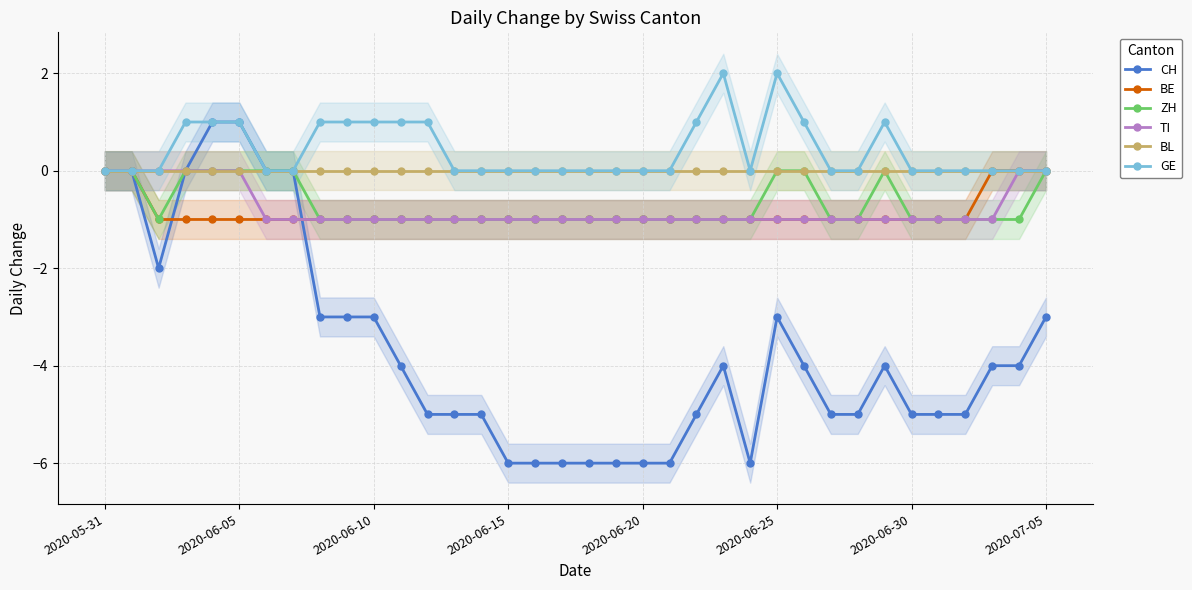

The TI series shows -2 at 2020-06-25. True or false?

False